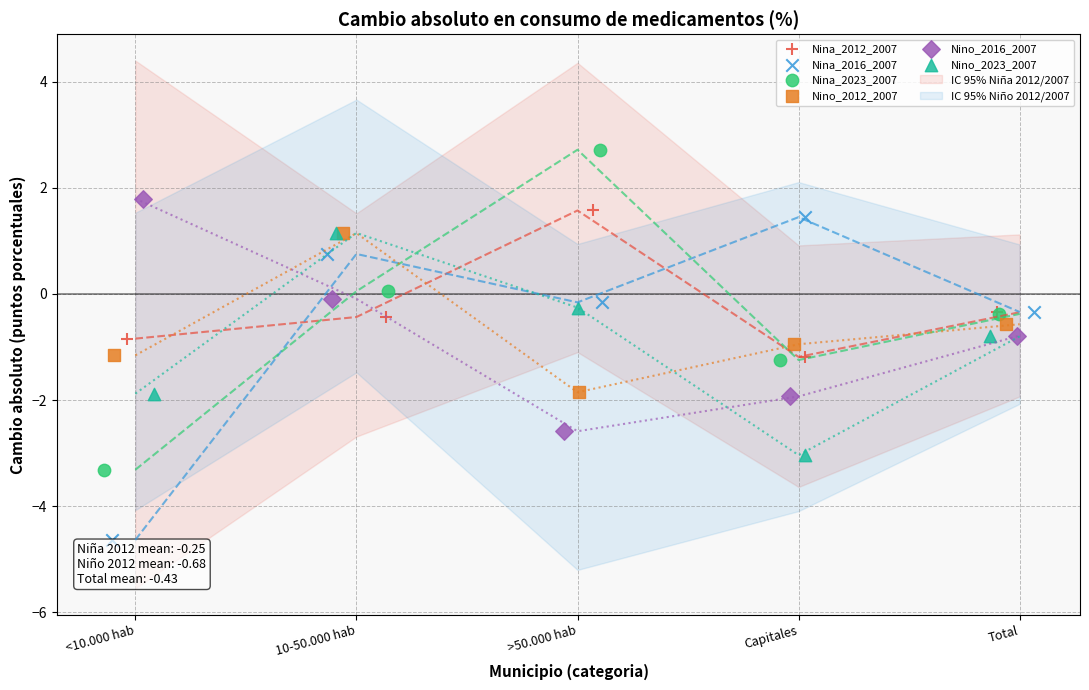

Which series contains the highest Y value?

Nina_2023_2007